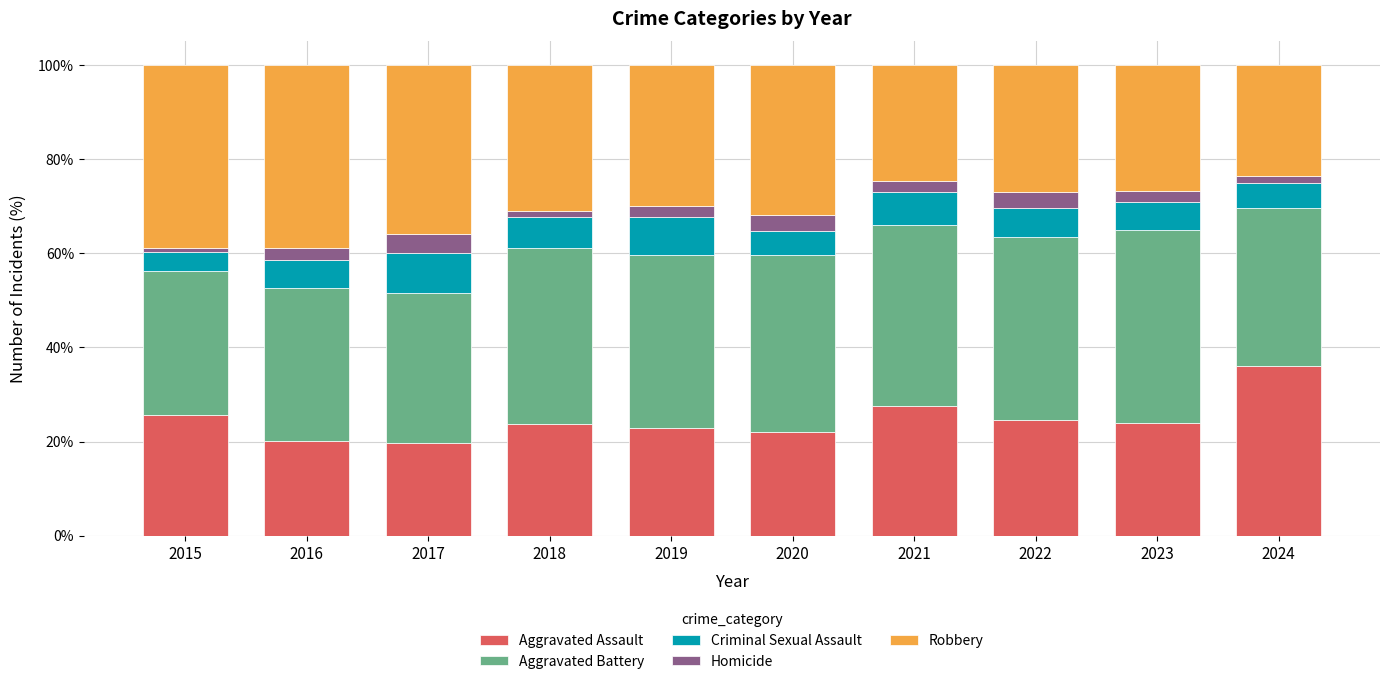

Which category has the highest value in the Aggravated Assault series?

2024